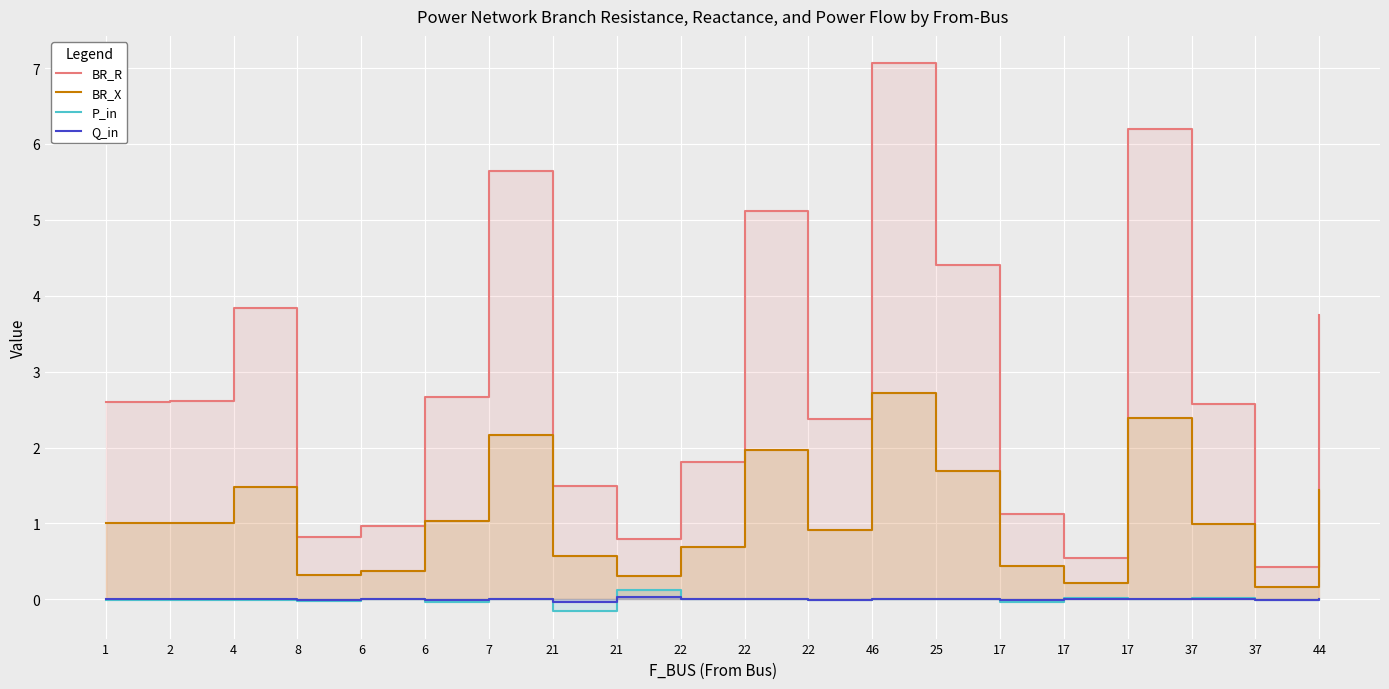

Which series has the largest total across all categories?

BR_R